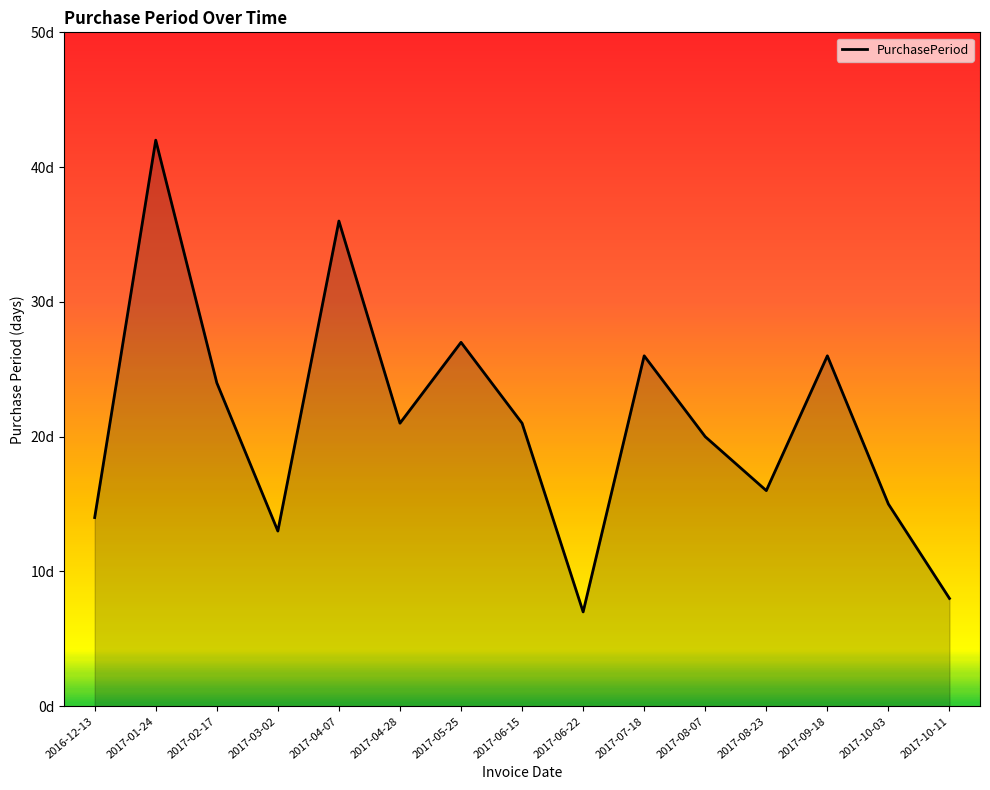

Does the chart have visible grid lines?

No